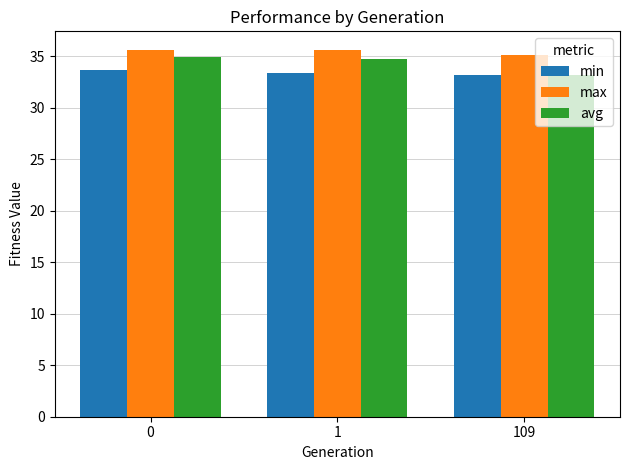

The max series shows 35.6 at 1. True or false?

True